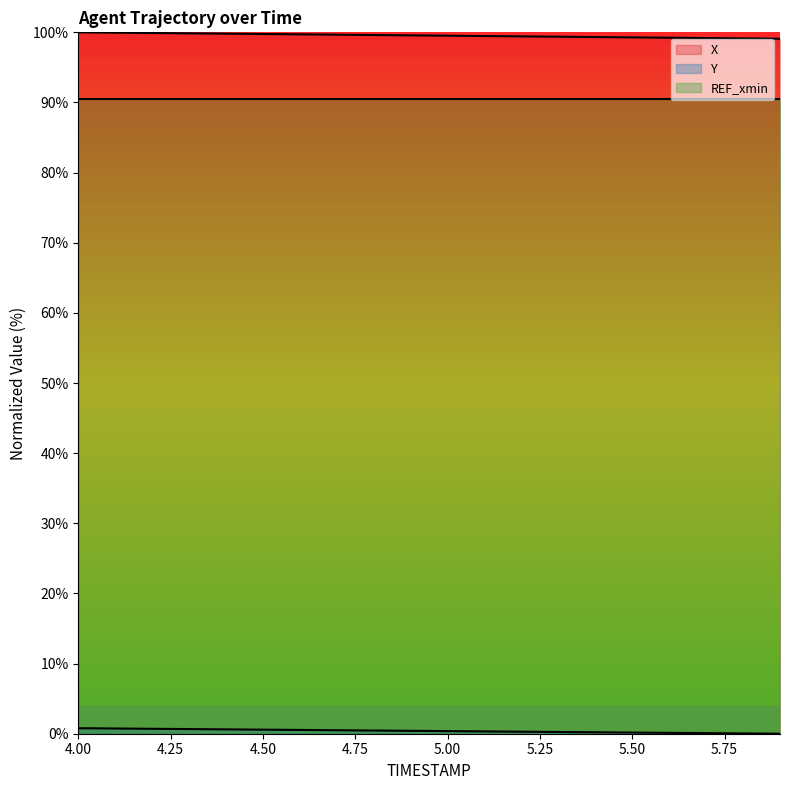

True or false: Y and X intersect in this chart.

False